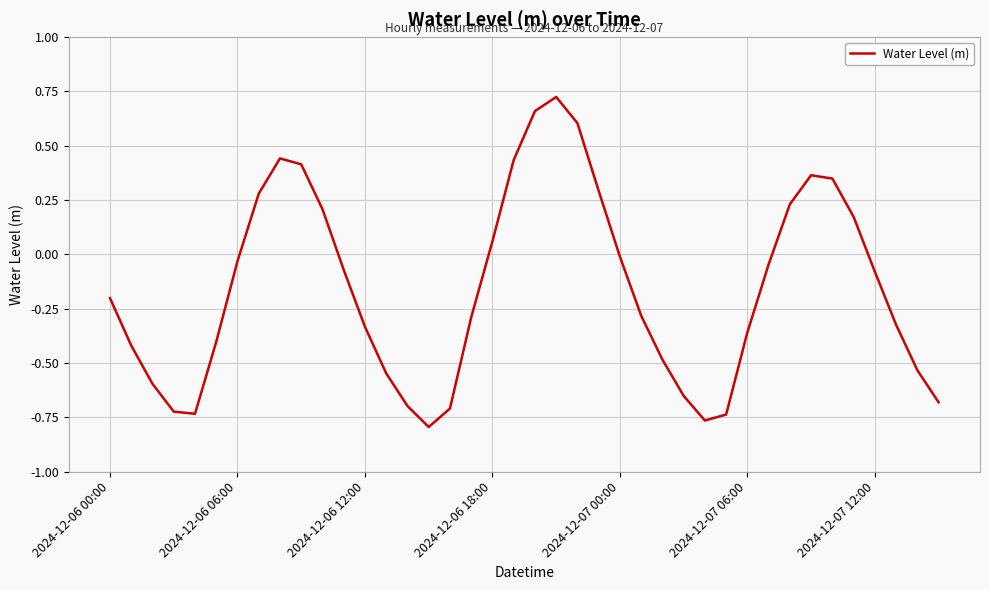

What is the difference between the maximum and minimum values?

1.5